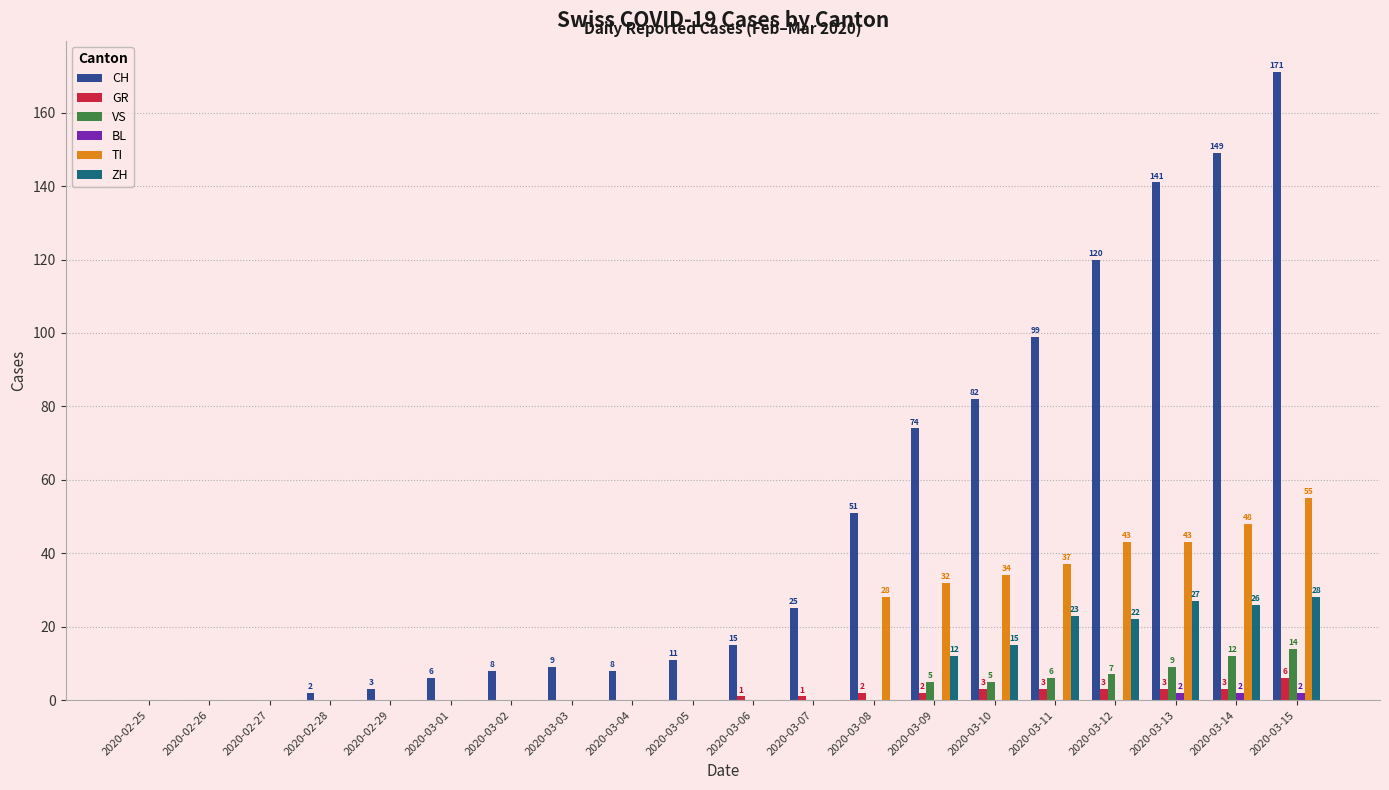

Are the bars horizontal?

No